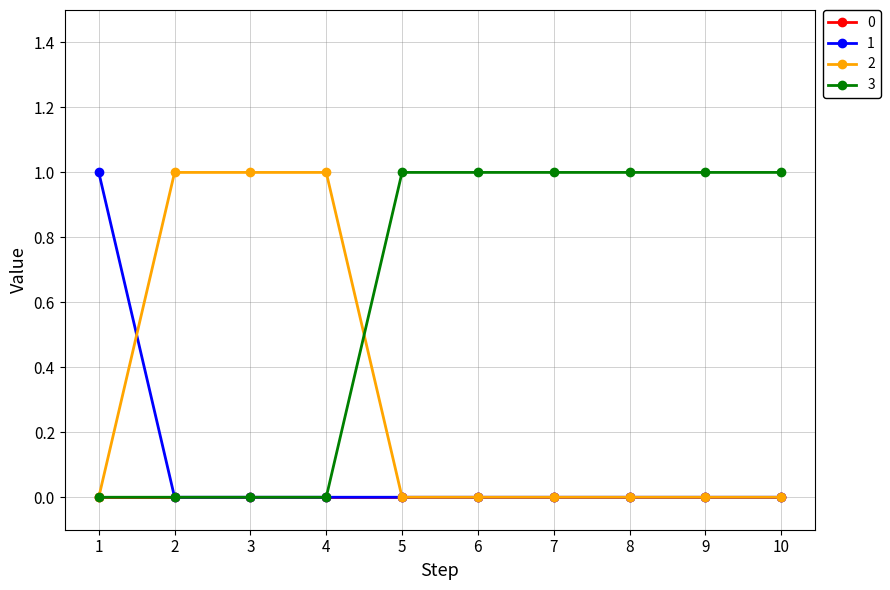

True or false: 2 and 1 cross at least once.

True